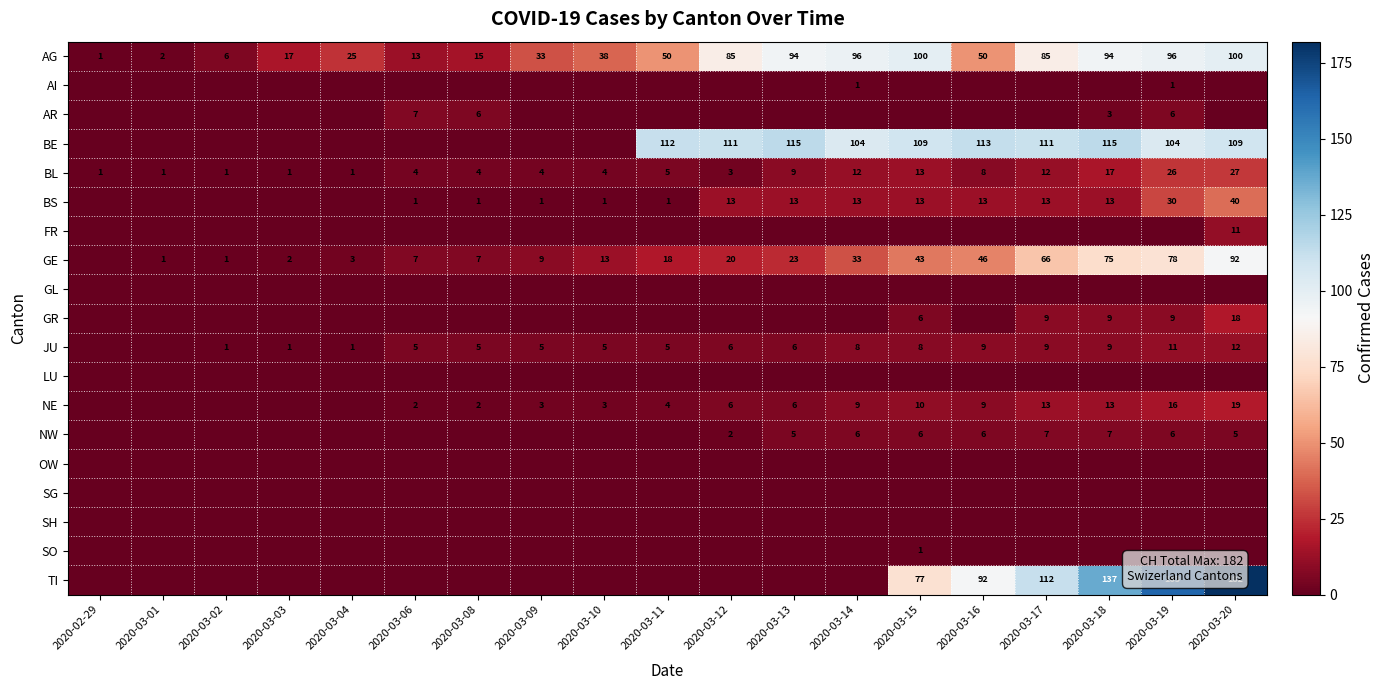

How many series are shown in this chart?

19